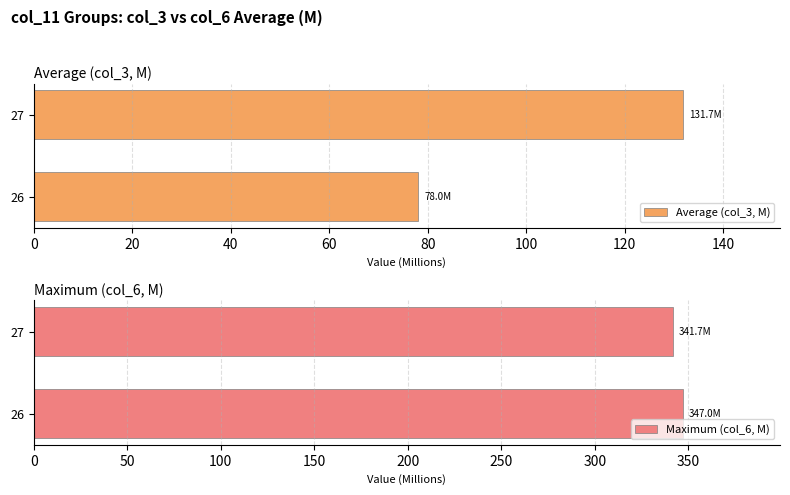

How many distinct data groups are displayed?

2